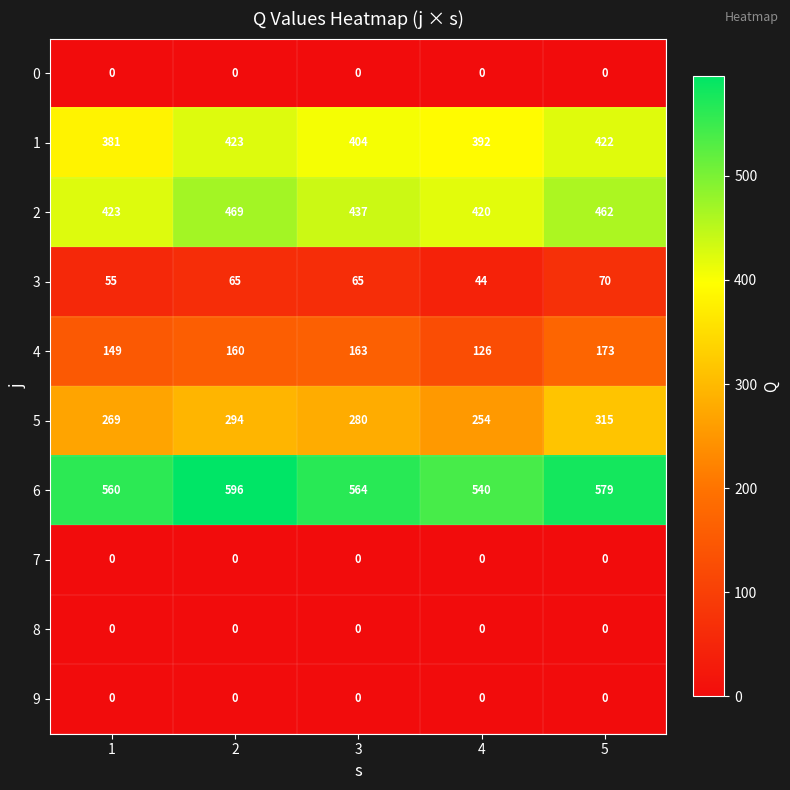

What is the spread (max minus min) of values at 5?

579